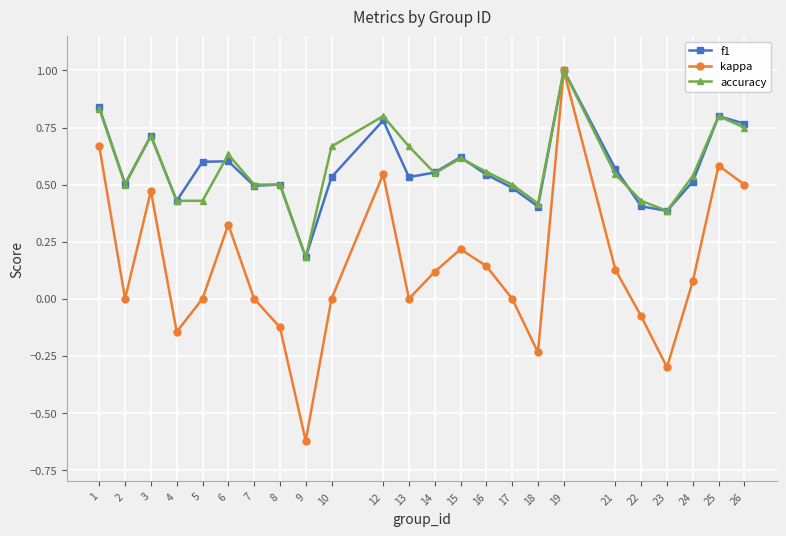

At which category does accuracy reach its first local valley?

2